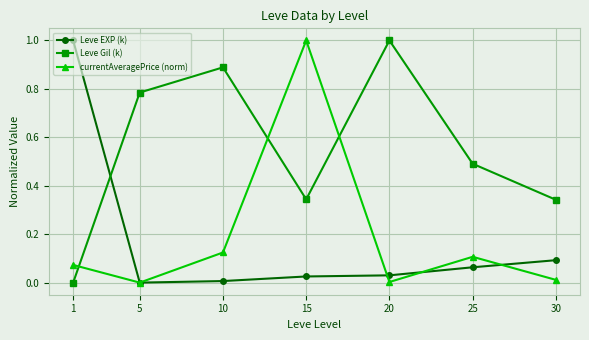

What is the difference between the maximum and minimum values in the currentAveragePrice (norm) series?

1.0